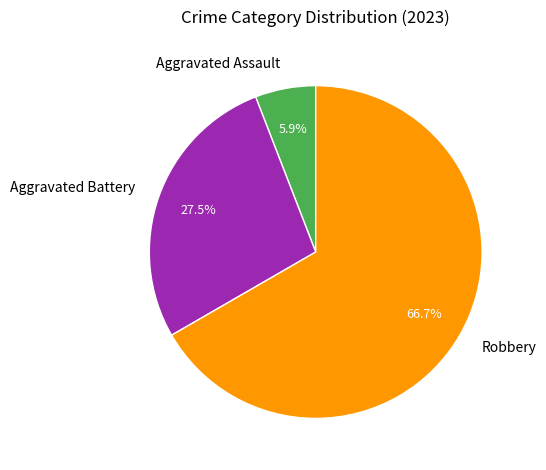

Which slice is the smallest?

Aggravated Assault